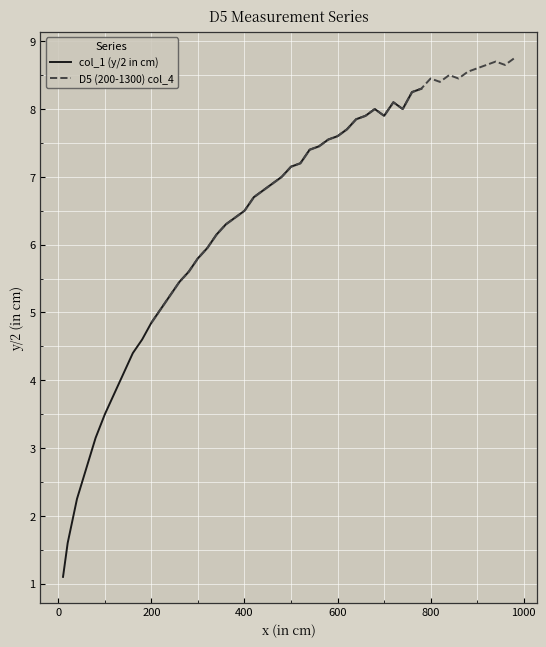

What is the highest value of the col_1 (y/2 in cm) series?

8.3